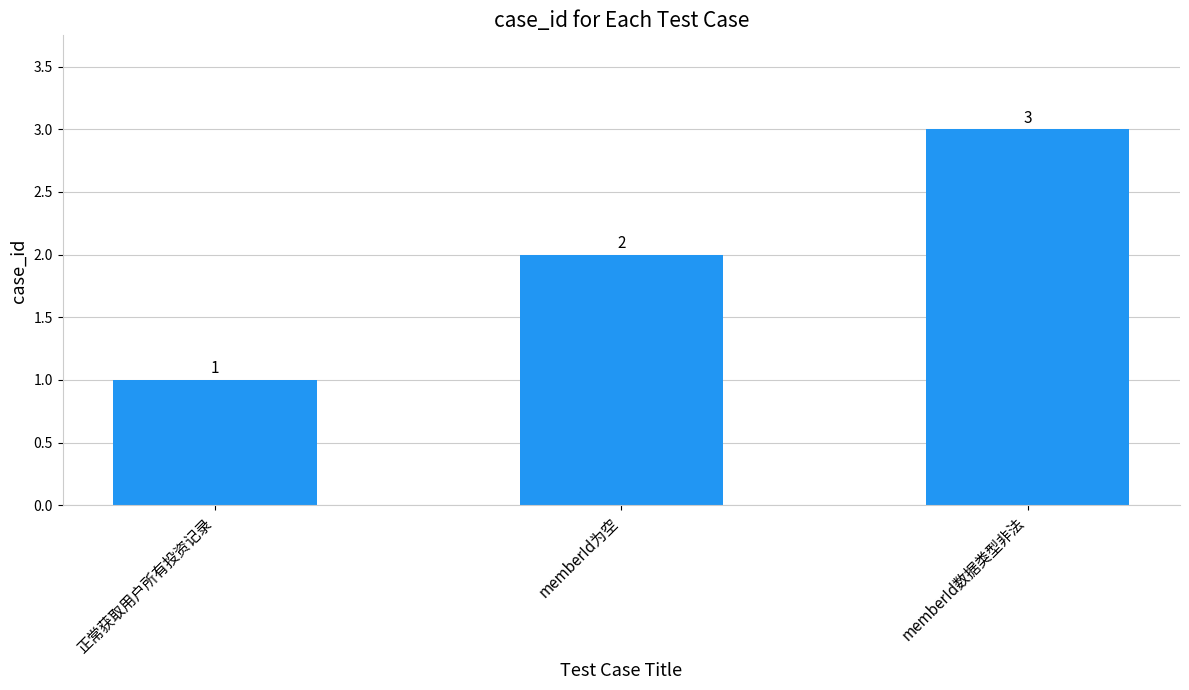

Is it true that the value at memberId为空 is 2?

True